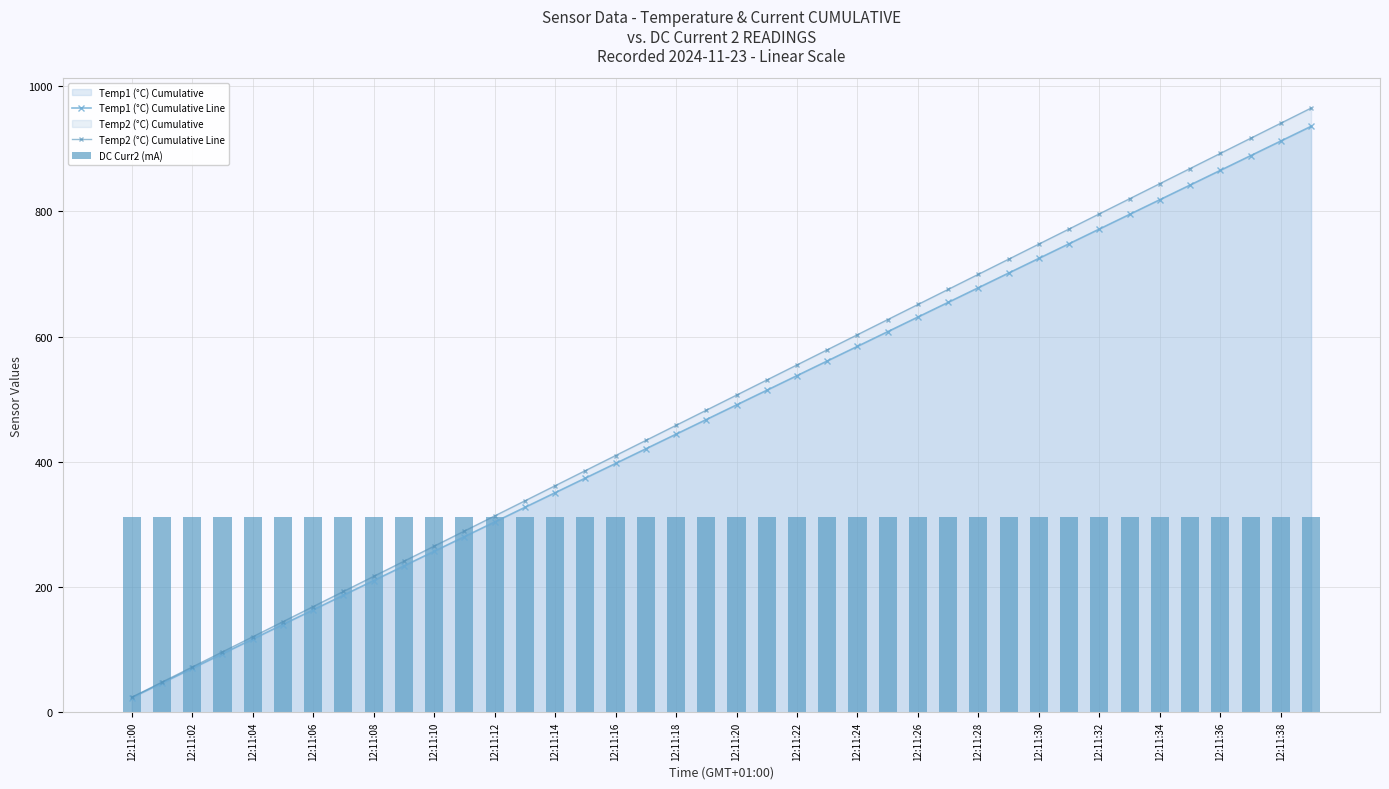

True or false: Temp1 (°C) Cumulative Line has more than 2 interior local peaks.

False